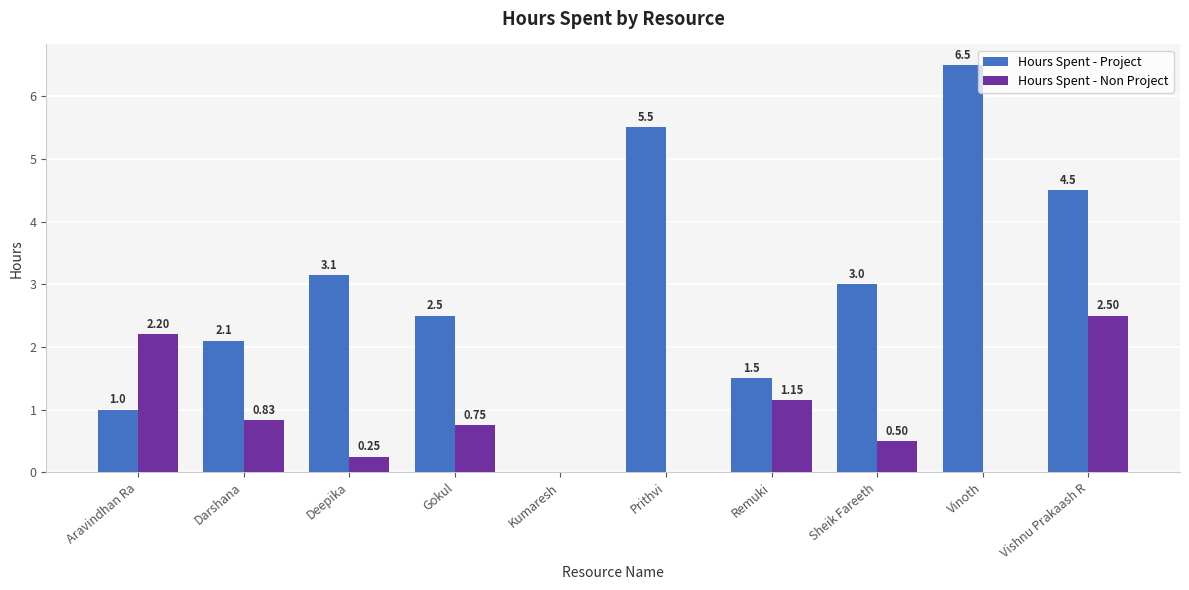

Is the value of Hours Spent - Project at Kumaresh greater than the value of Hours Spent - Non Project at Sheik Fareeth?

No